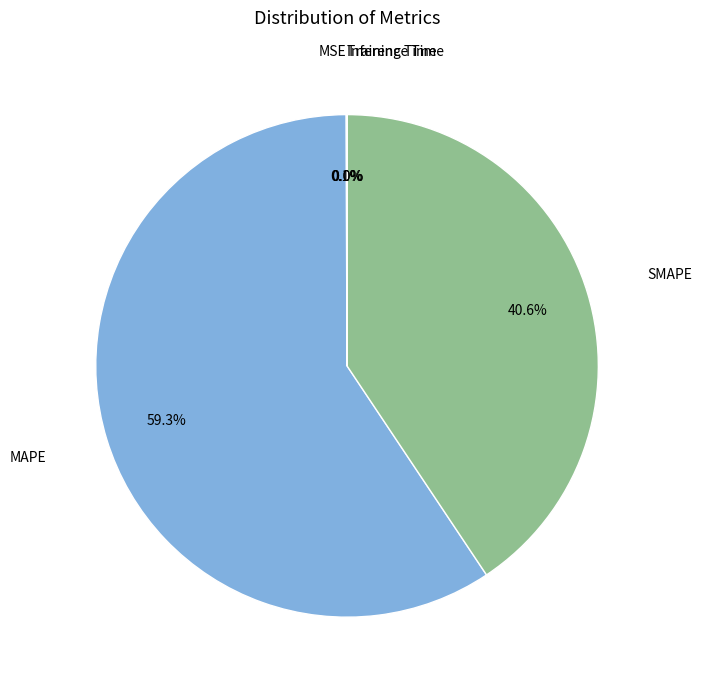

Which category has the biggest portion of the pie?

MAPE